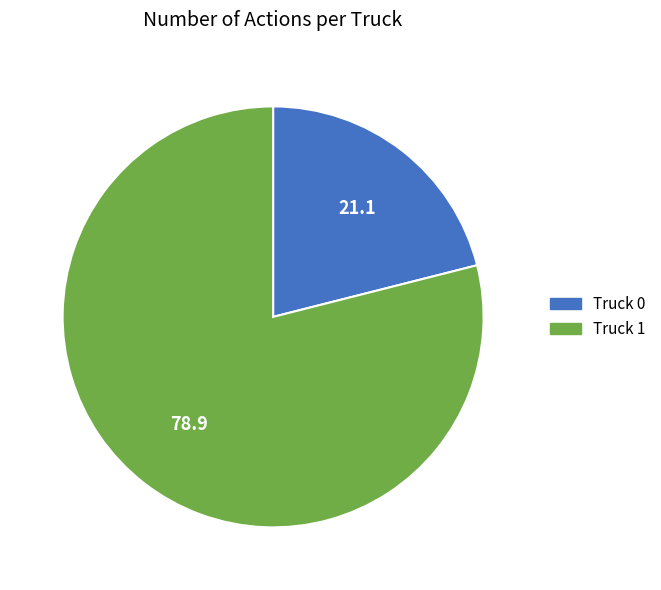

Count the number of slices in the pie.

2